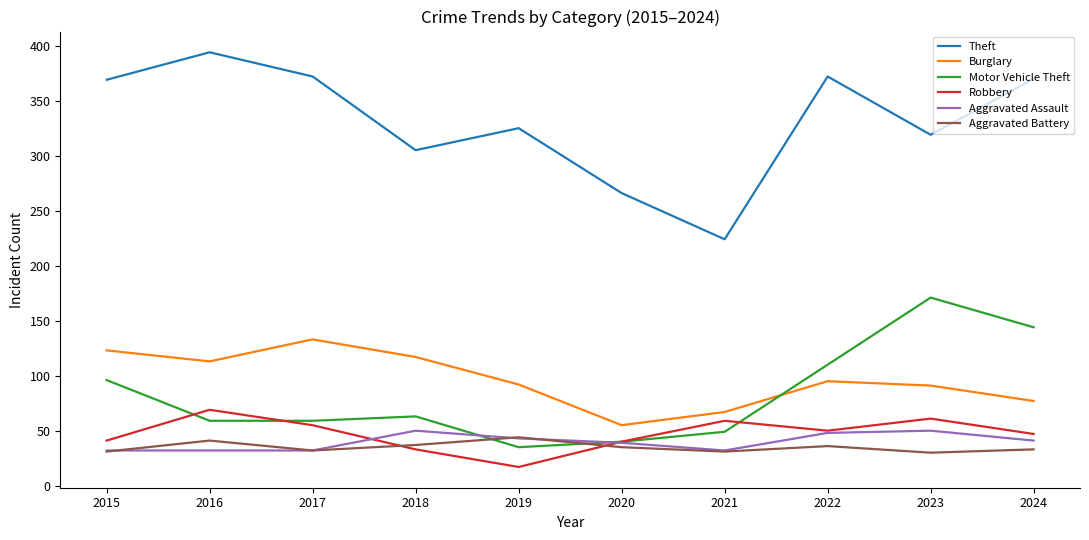

The value of Burglary at 2019 is 149. True or false?

False